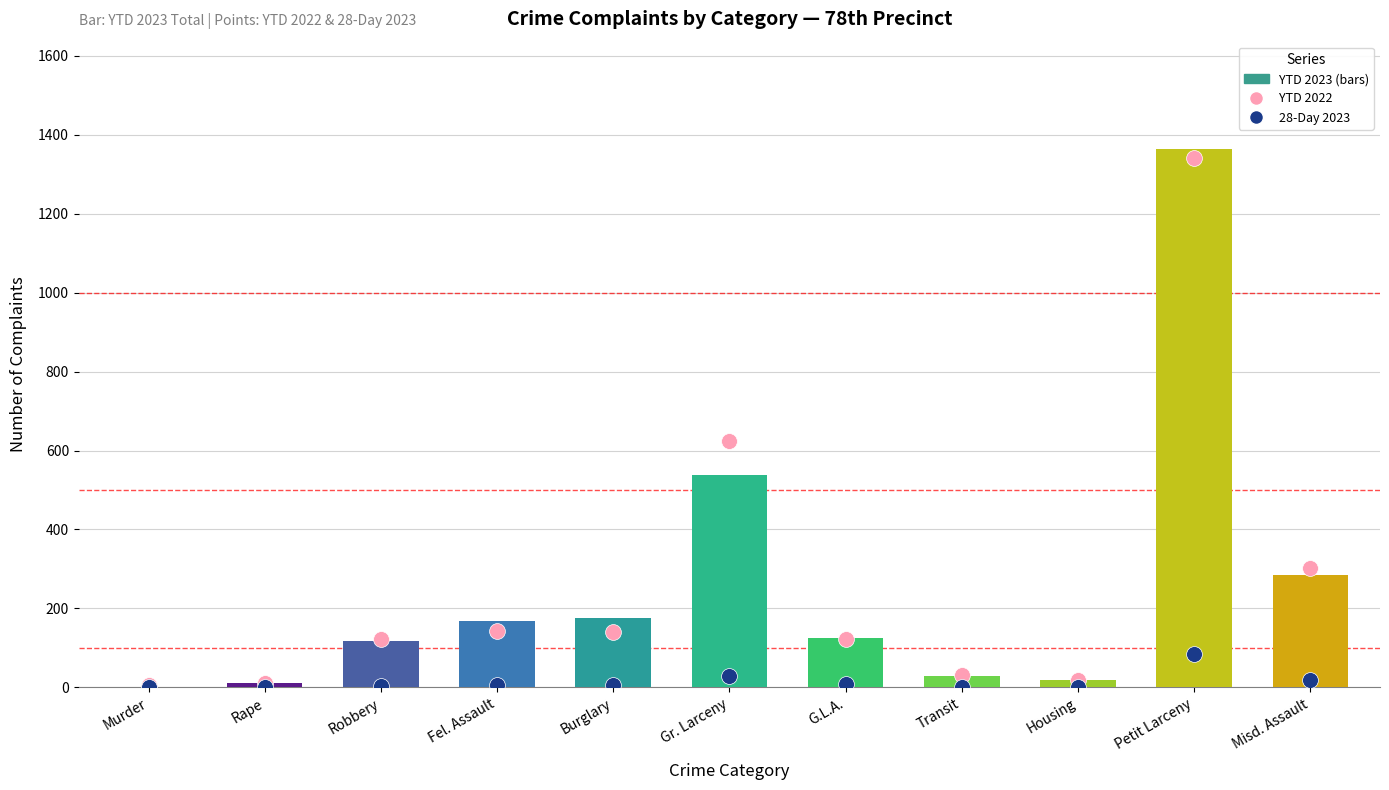

Which series contains the highest Y value?

YTD 2023